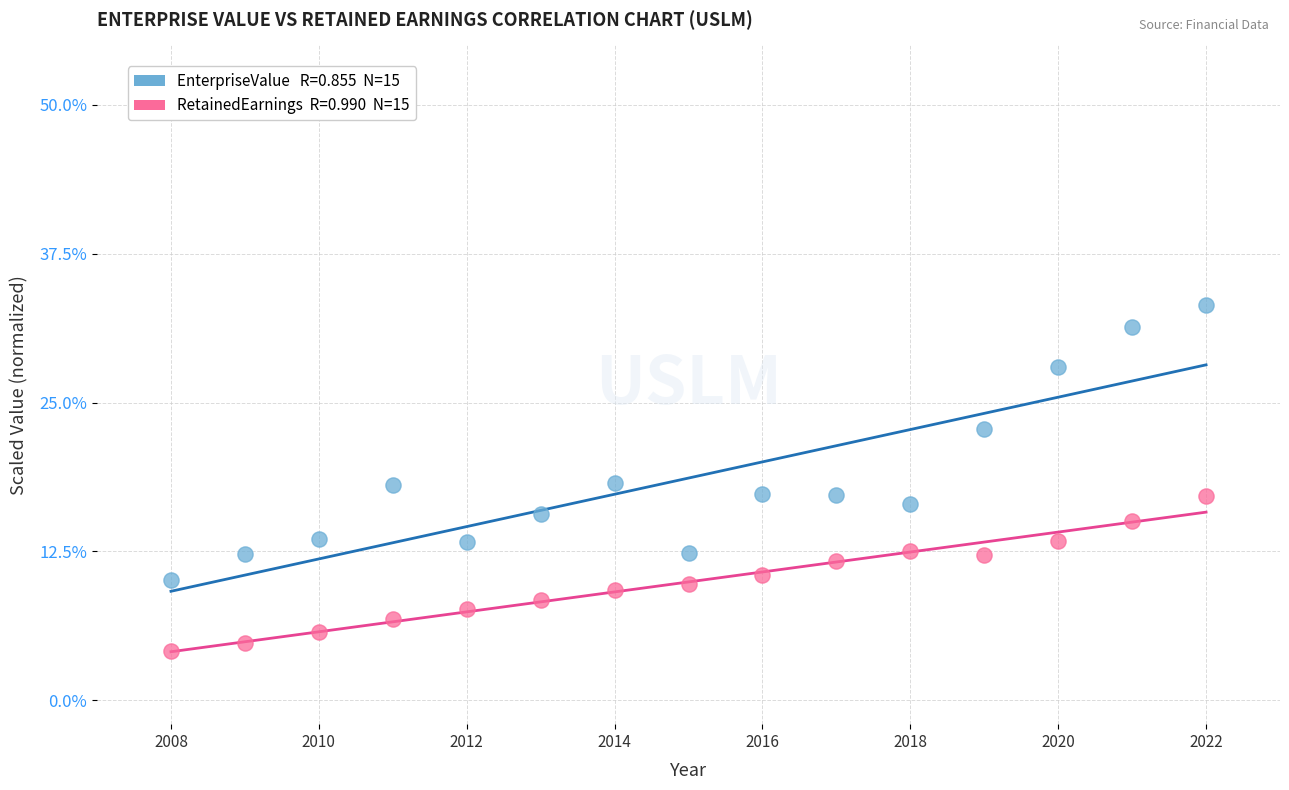

Across all data points, what is the range of Y values (max minus min)?

29.1